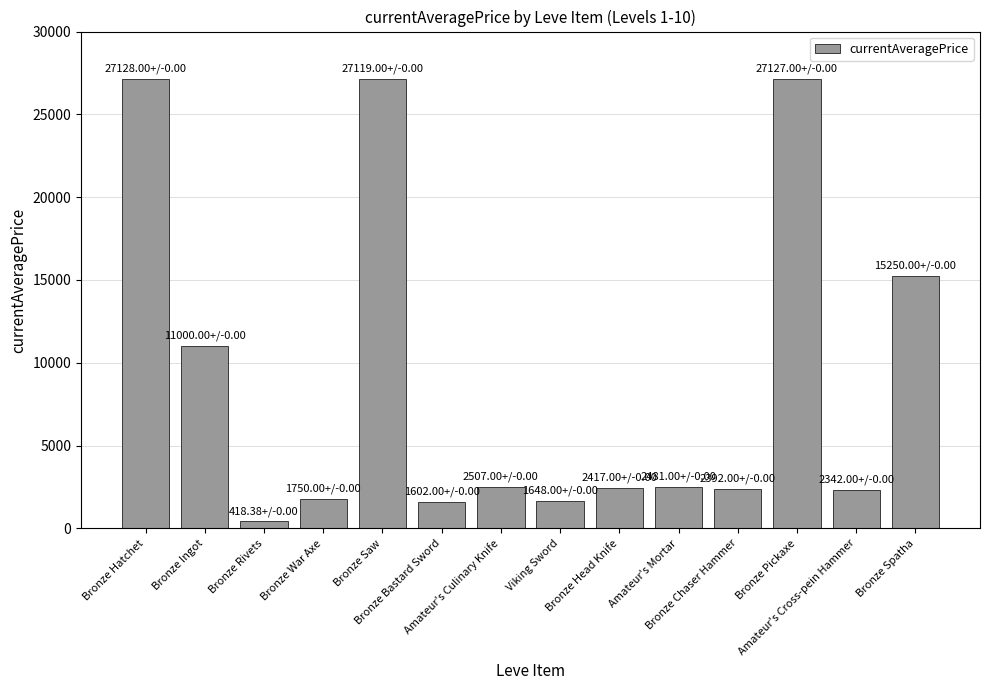

What is the change in value from Bronze Rivets to Amateur's Mortar?

+2062.6